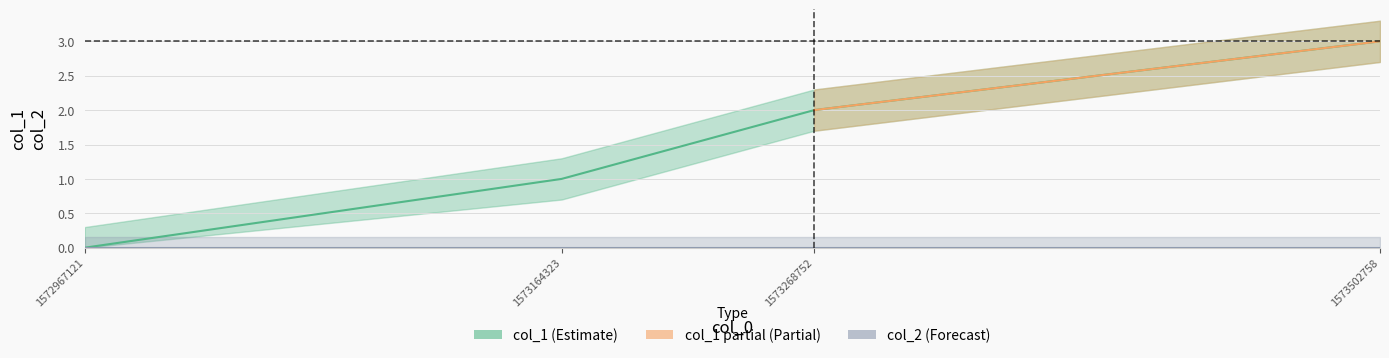

Reading left to right, list all the values displayed in this chart.

0	1	2	3